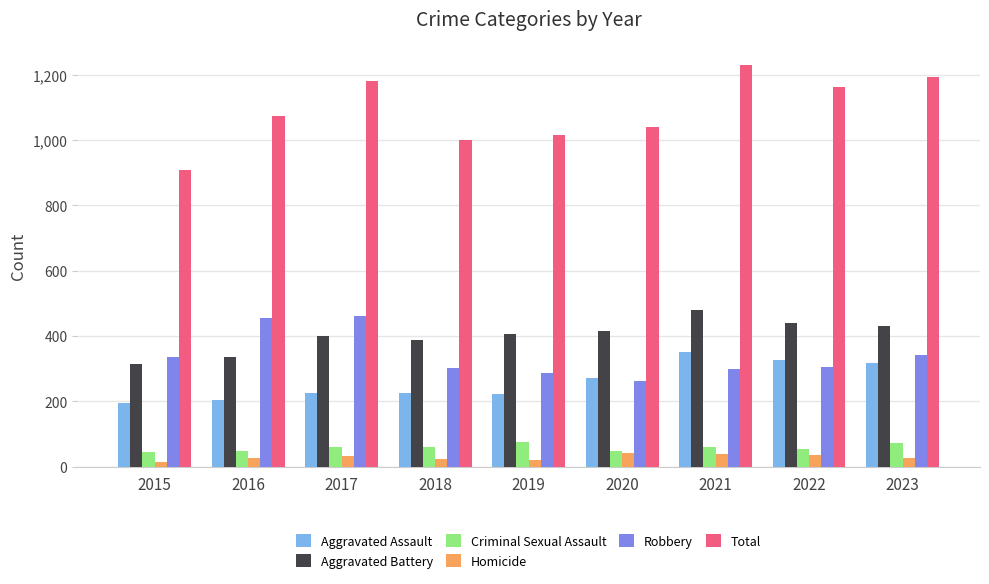

How many data points in Aggravated Assault are less than 225?

3